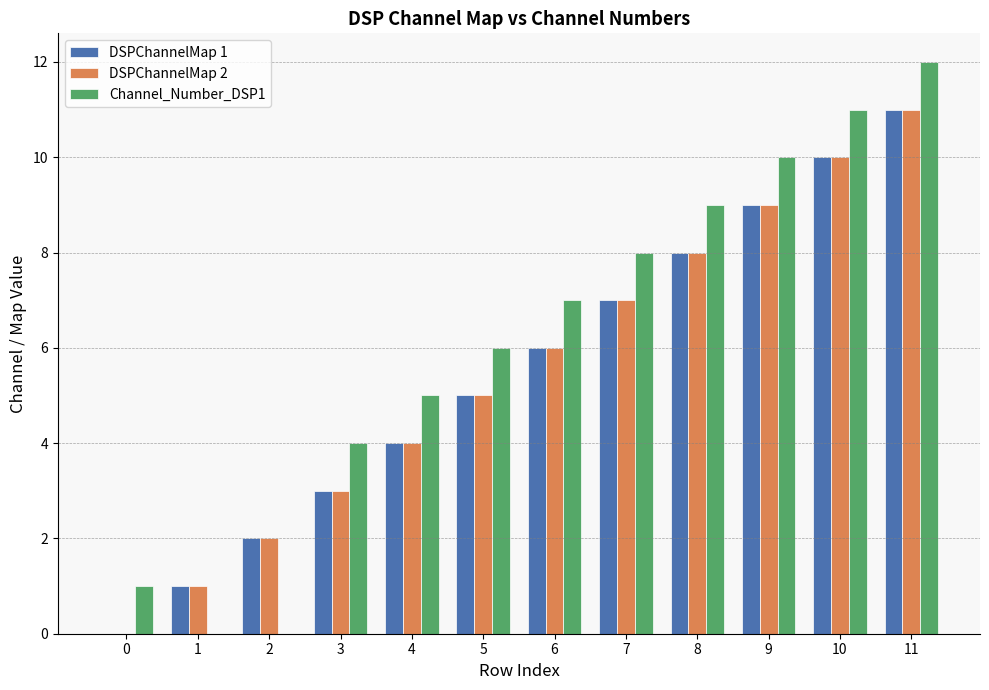

Count the number of categories in the chart.

12